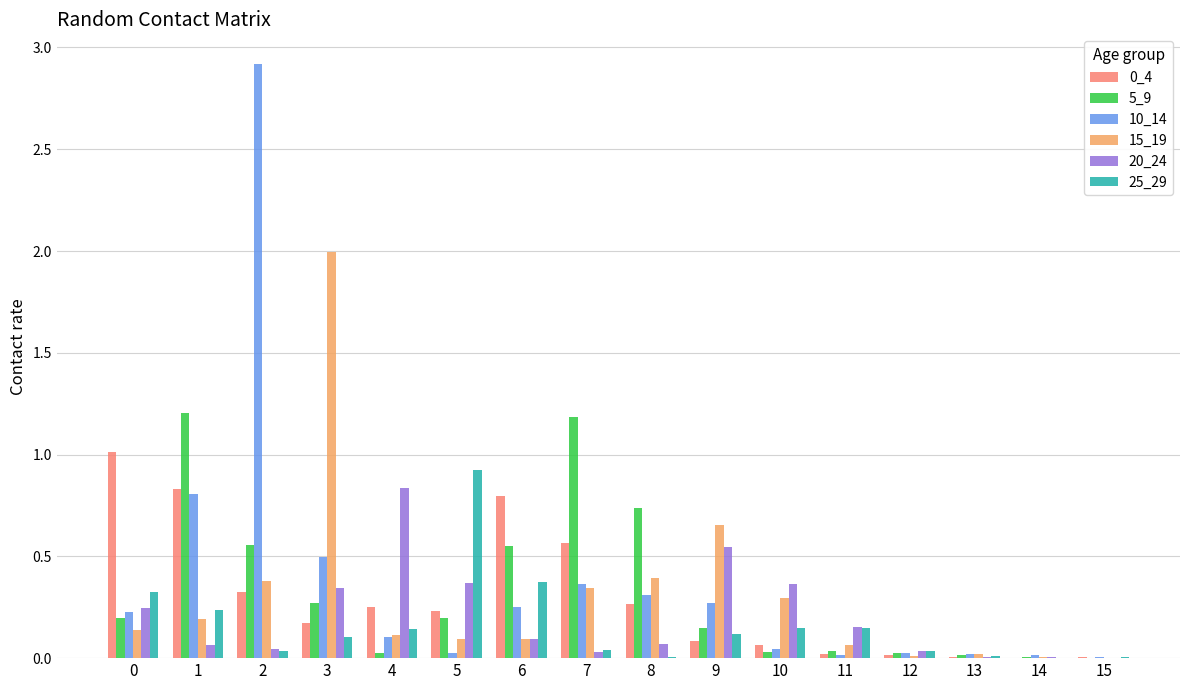

Are the bars horizontal?

No